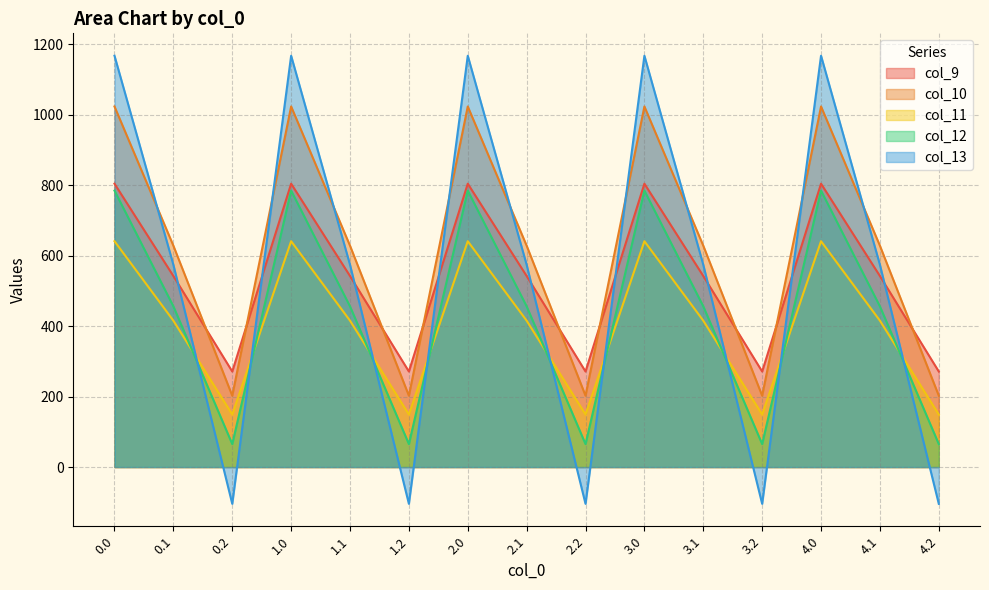

How many data points in col_13 are less than 574?

5